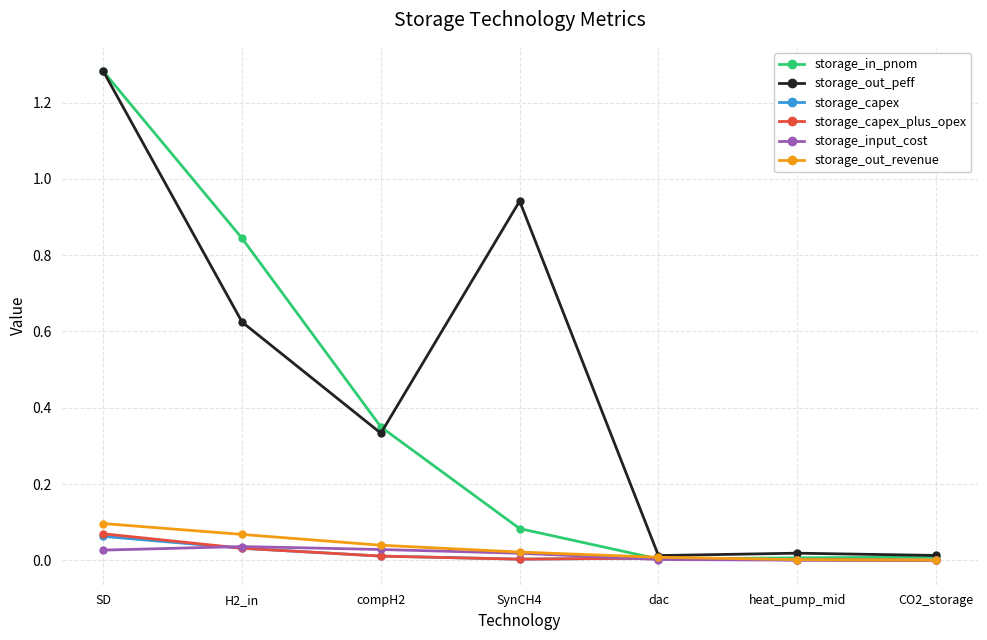

How many series are shown in this chart?

6